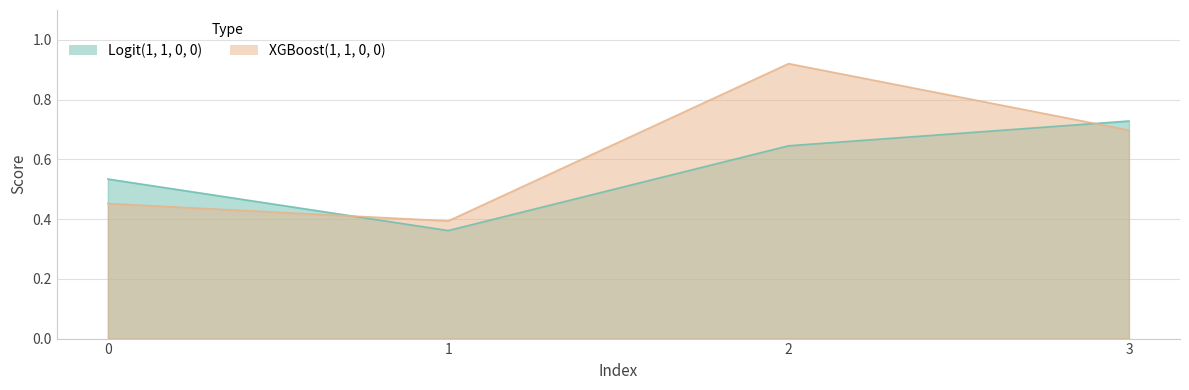

Which series ends up on top after the final intersection of XGBoost(1, 1, 0, 0) and Logit(1, 1, 0, 0)?

Logit(1, 1, 0, 0)